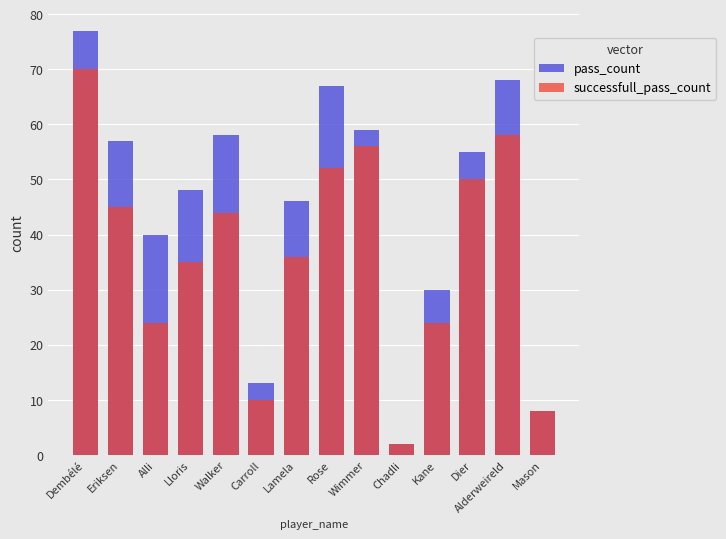

Is it true that pass_count equals 68 at Alderweireld?

True